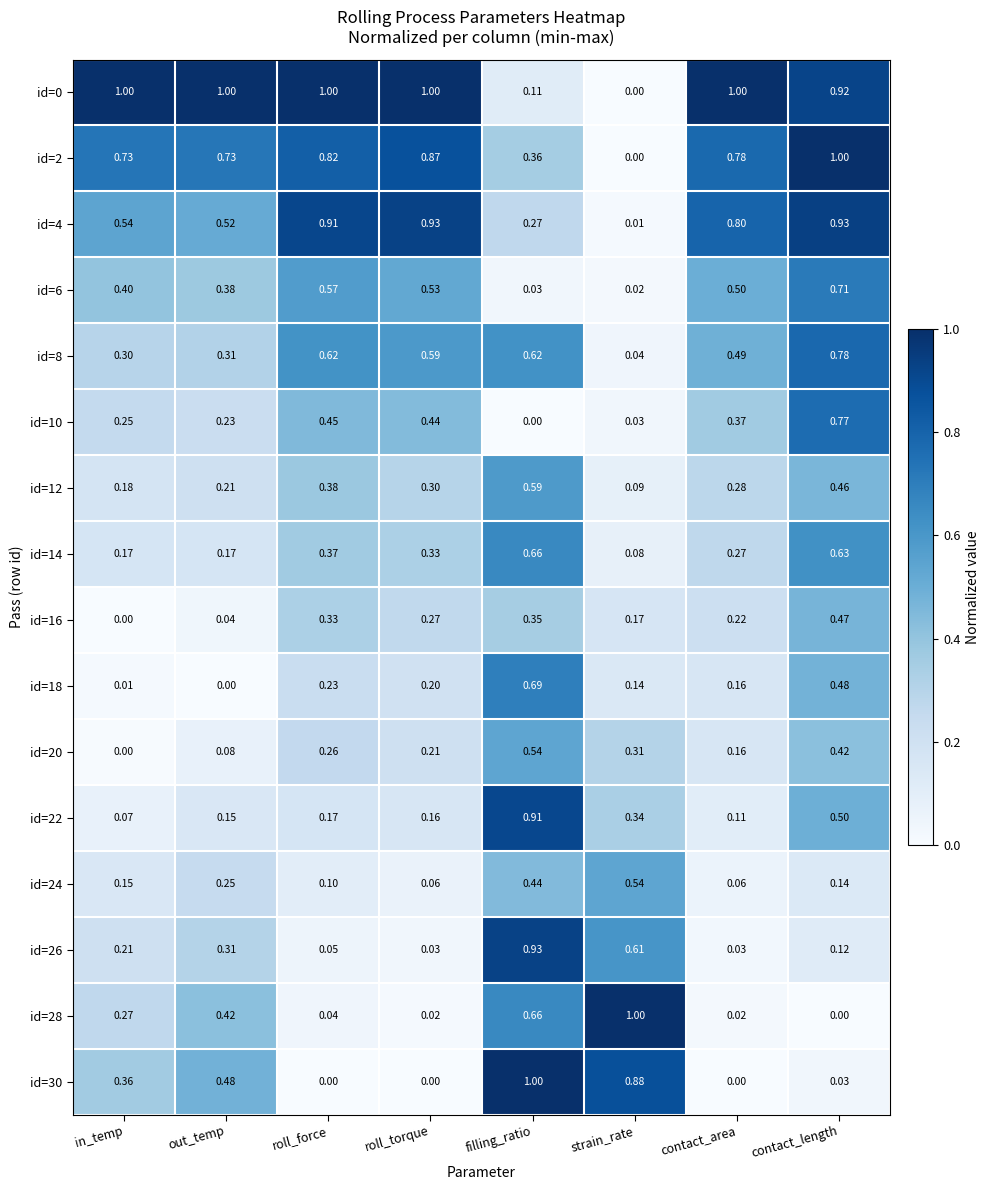

At which label does id=28 reach its minimum?

contact_length